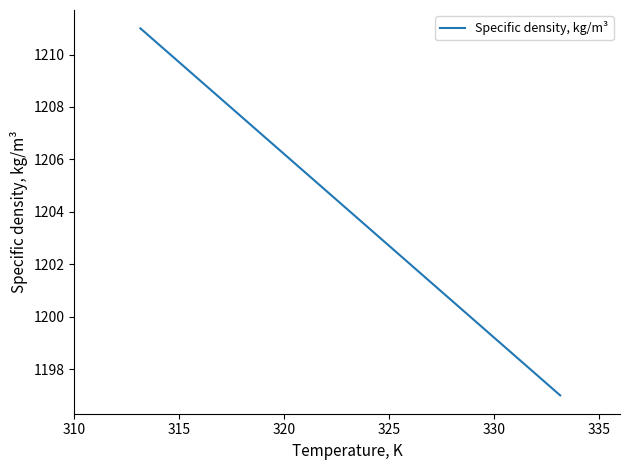

Reading left to right, extract all data points from this chart.

1211	1204	1197